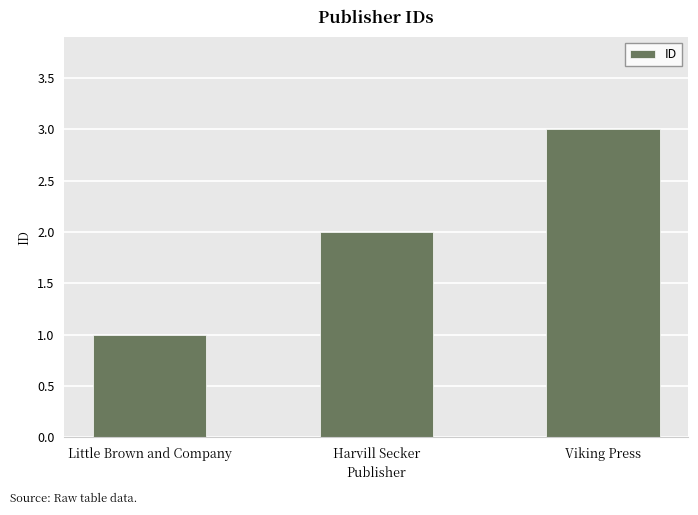

What is the difference between the maximum and minimum values?

2